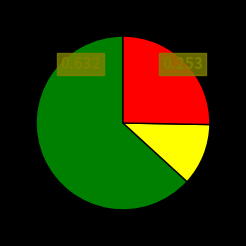

Is there a majority slice in this chart?

Yes